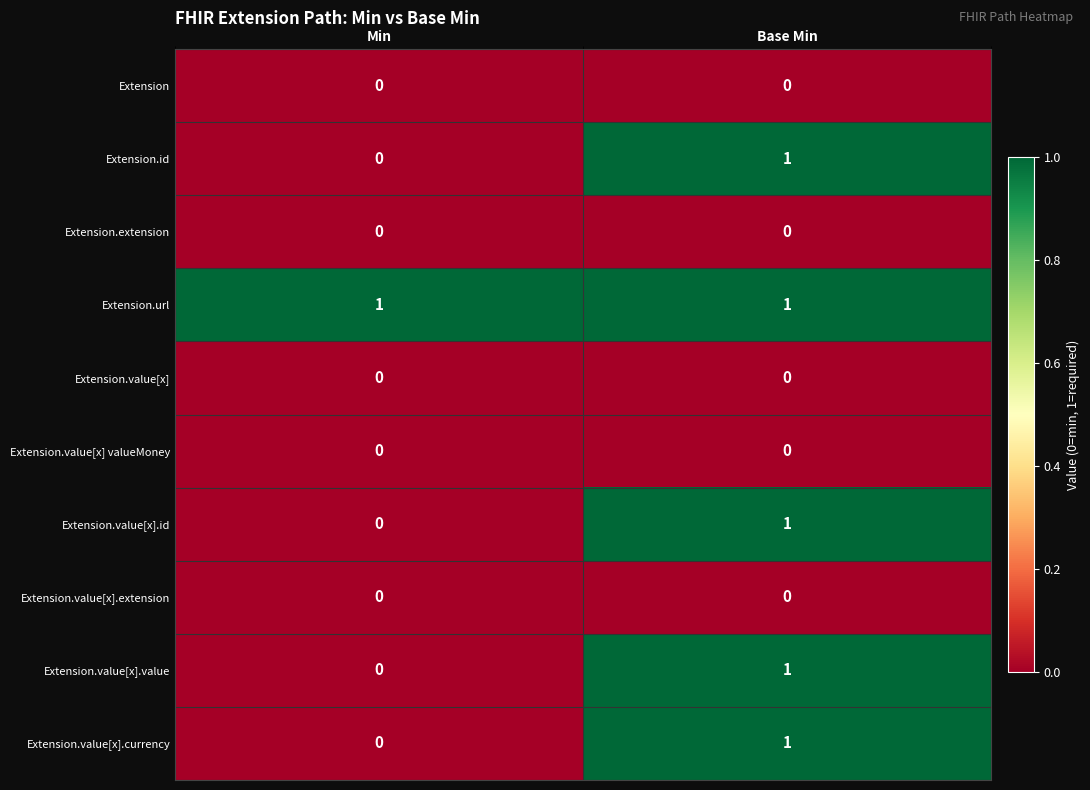

Reading right to left, list all the values displayed in this chart.

Extension: 0	0
Extension.id: 1	0
Extension.extension: 0	0
Extension.url: 1	1
Extension.value[x]: 0	0
Extension.value[x] valueMoney: 0	0
Extension.value[x].id: 1	0
Extension.value[x].extension: 0	0
Extension.value[x].value: 1	0
Extension.value[x].currency: 1	0